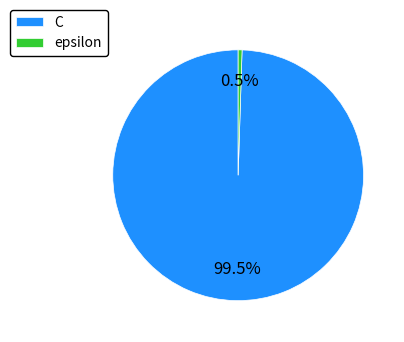

Rank the categories by value from highest to lowest.

C, epsilon